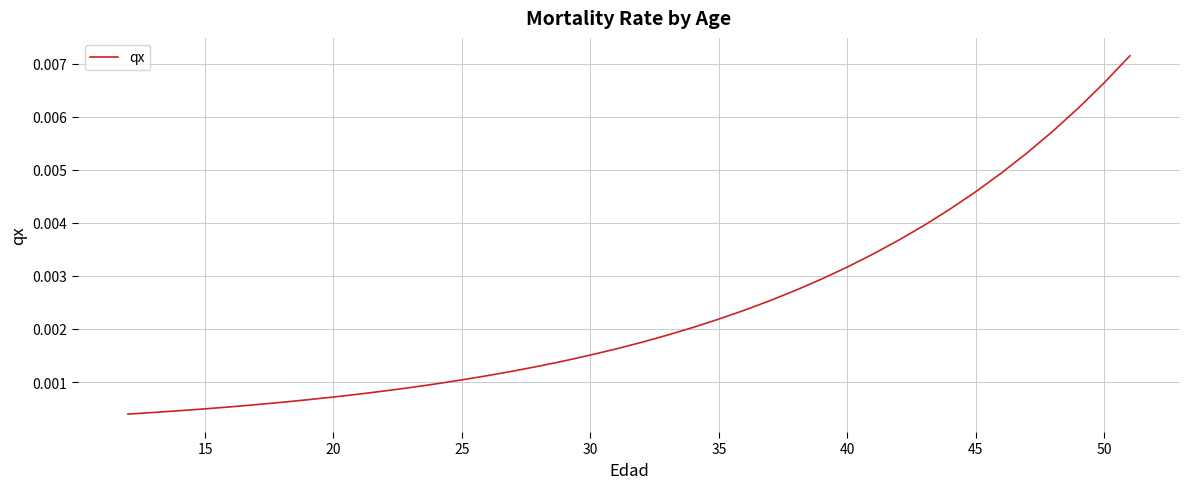

True or false: there are more than 1 points higher than both neighbors.

False